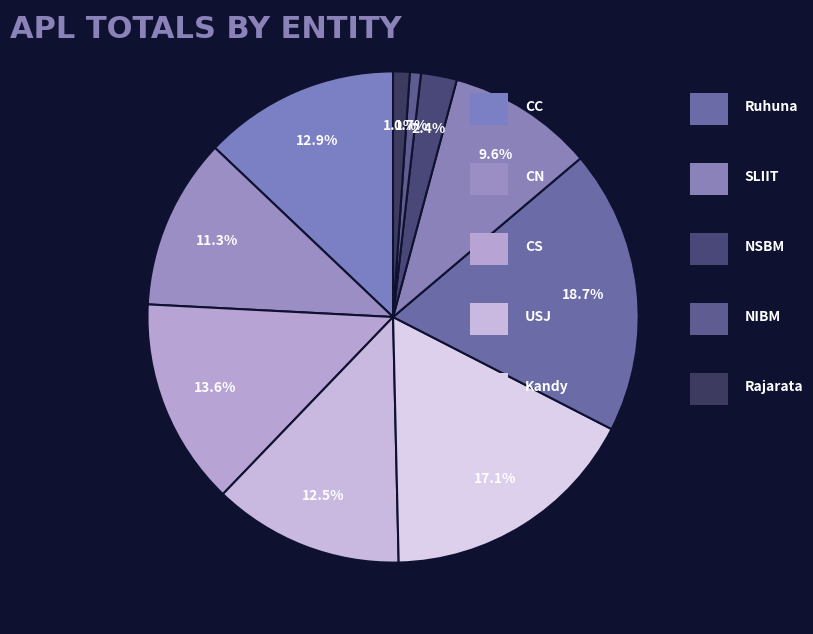

How many segments does this pie chart have?

10